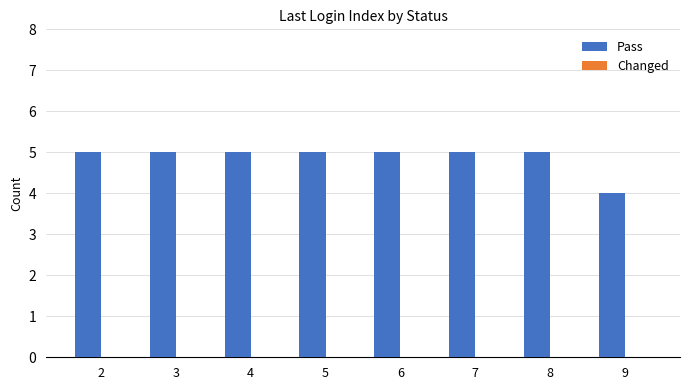

Which category has the lowest value across all series?

9